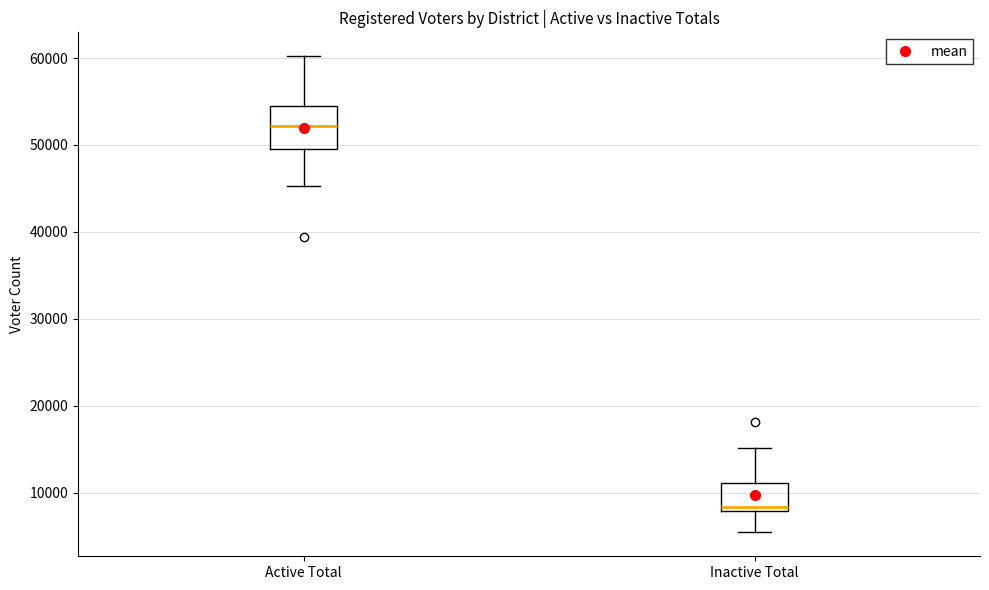

Reading left to right, transcribe this box plot: for each box, give where its median line is, the range the box spans, and where its two whiskers end, as read against the y-axis. The values are not printed on the chart, so give them approximately, as read against the axis.

Active Total: median 52000, box 50000 to 54000, whiskers 45000 to 60000
Inactive Total: median 8000 (just above the box's lower edge), box 8000 to 11000, whiskers 5000 to 15000